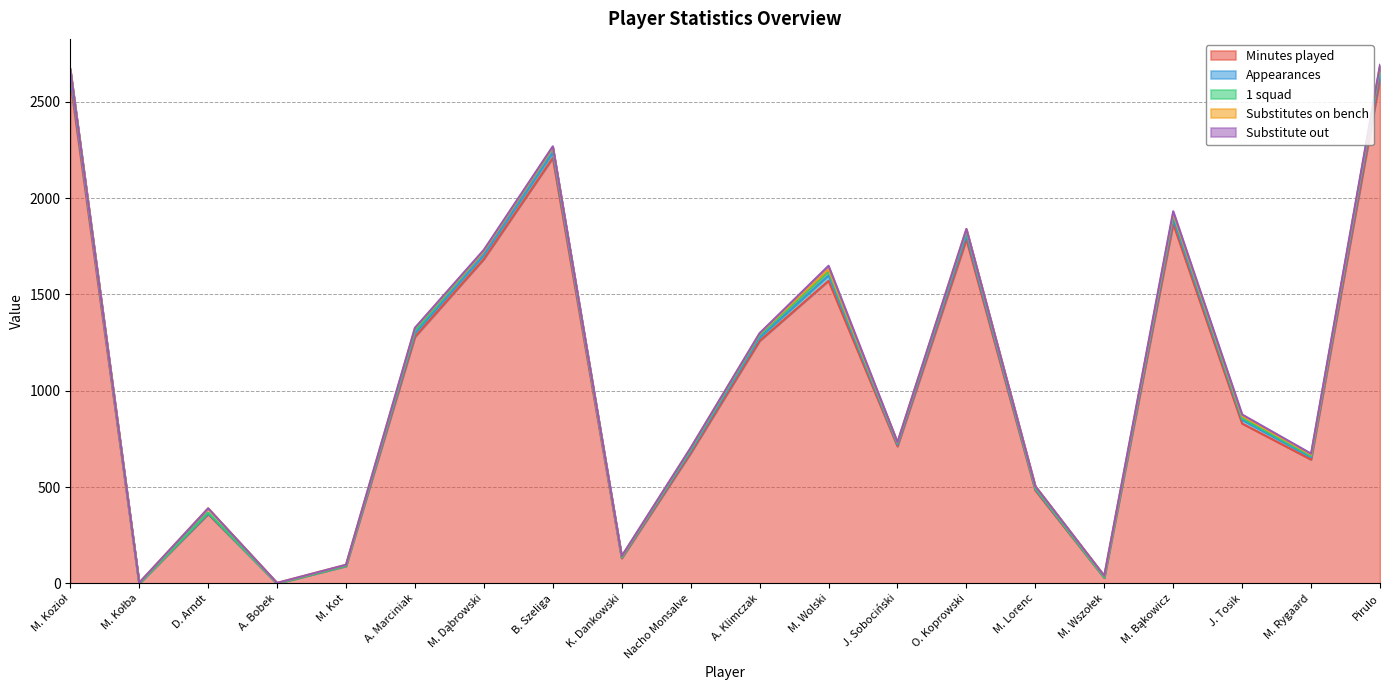

What is the maximum value shown in the chart?

2619